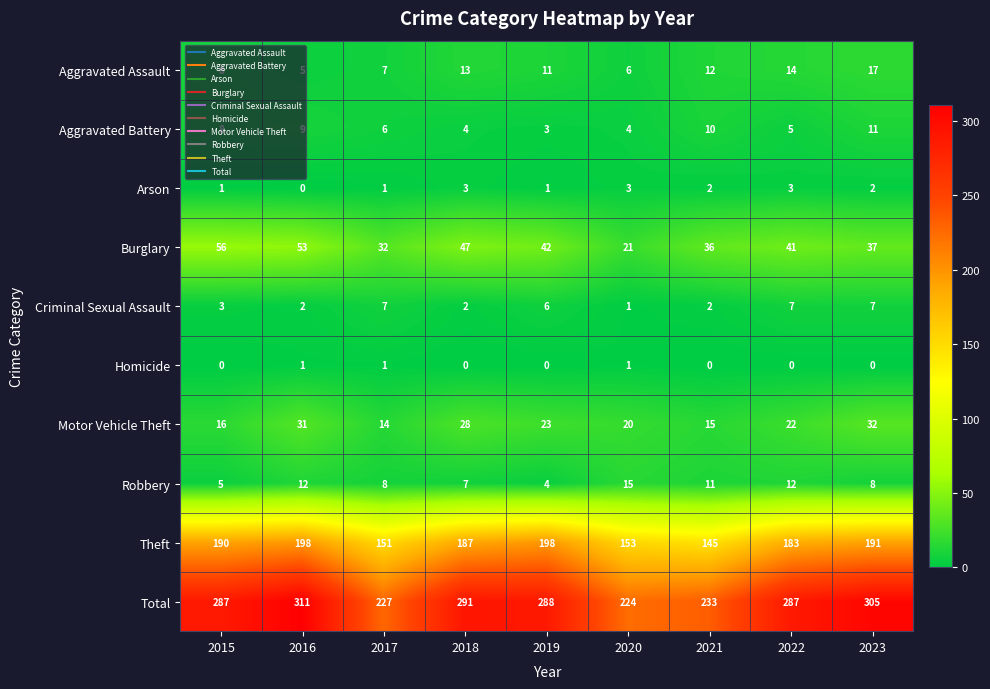

What is the sum of all Robbery values?

82